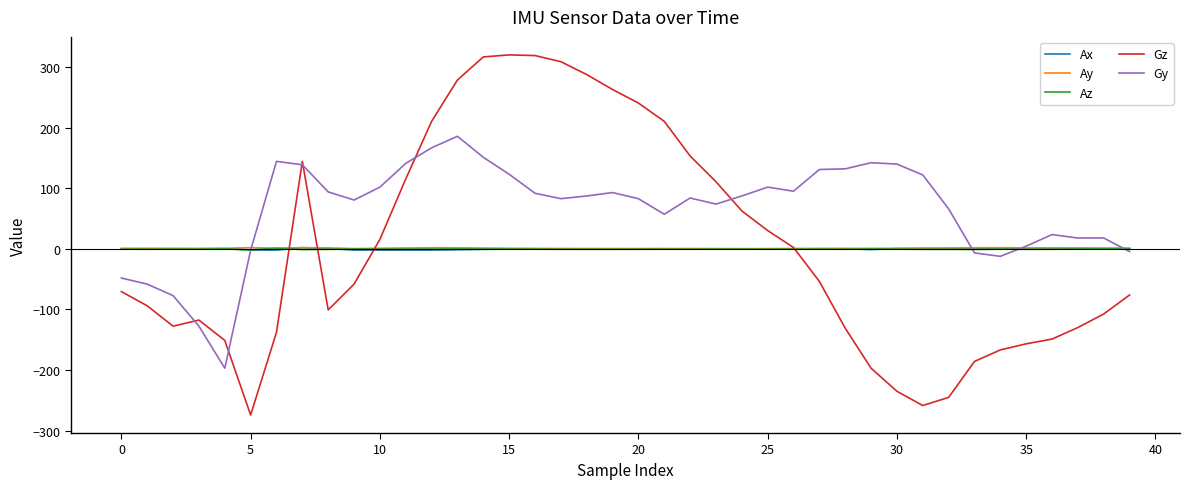

What is the greatest value displayed?

320.3